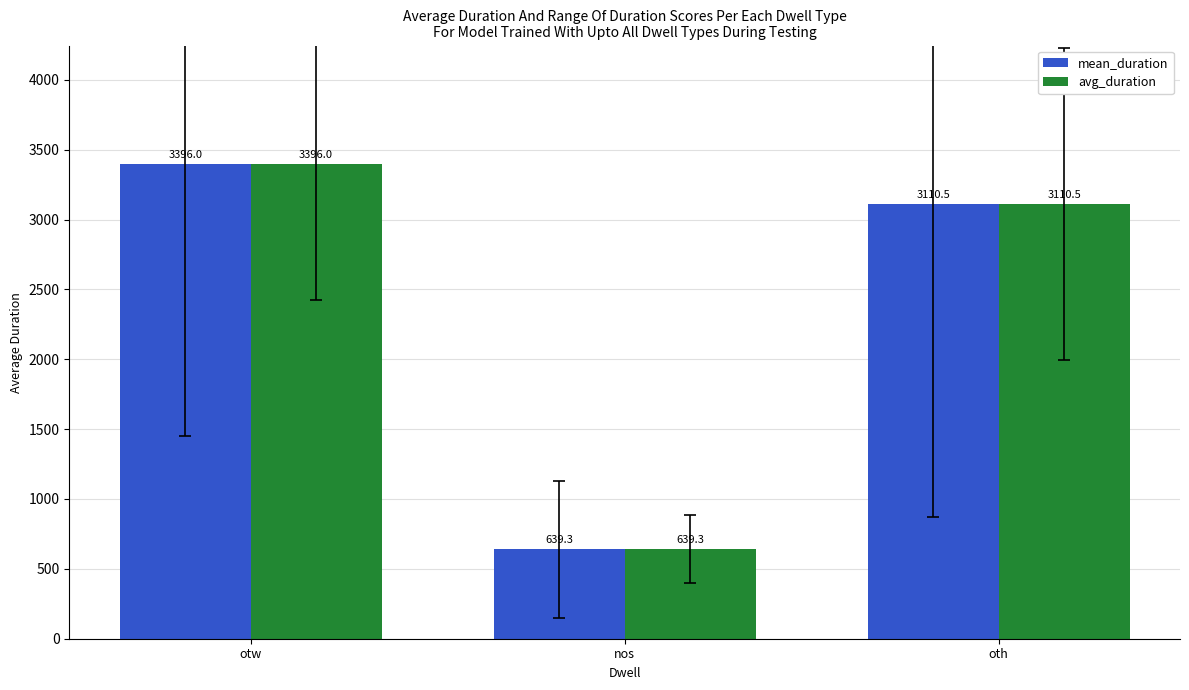

The value of mean_duration at otw is 5398.8. True or false?

False